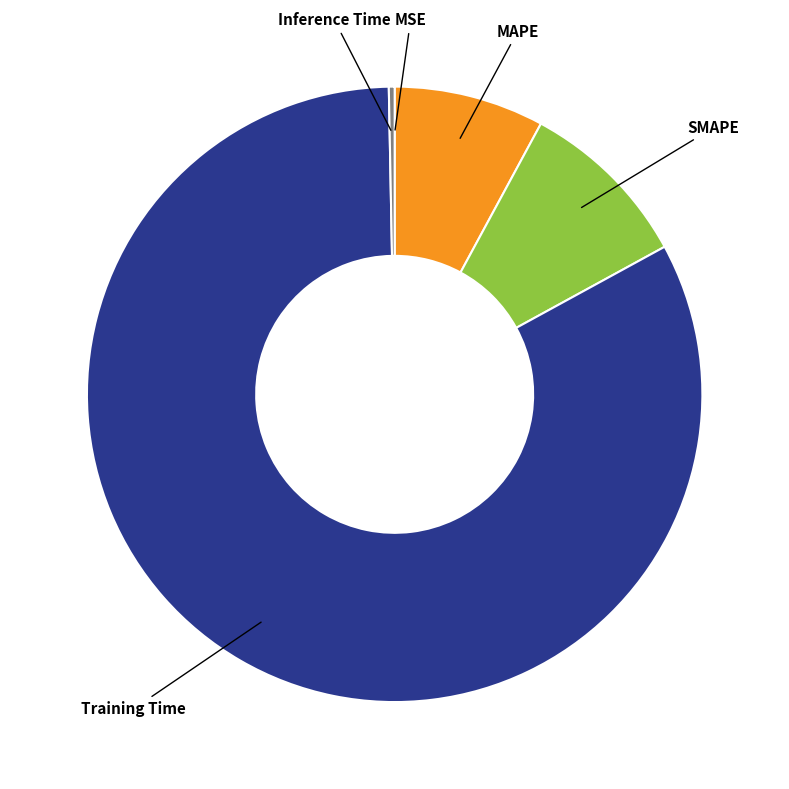

Is the sum of Training Time and SMAPE greater than half?

Yes